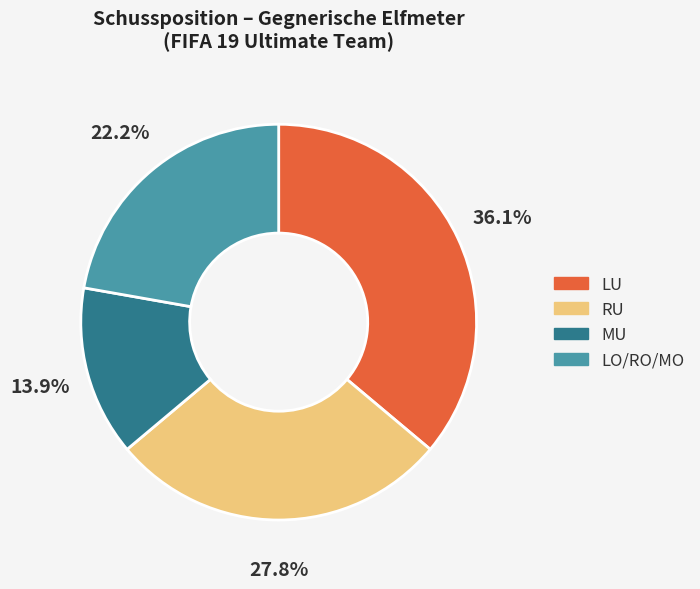

How many slices are in this pie chart?

4